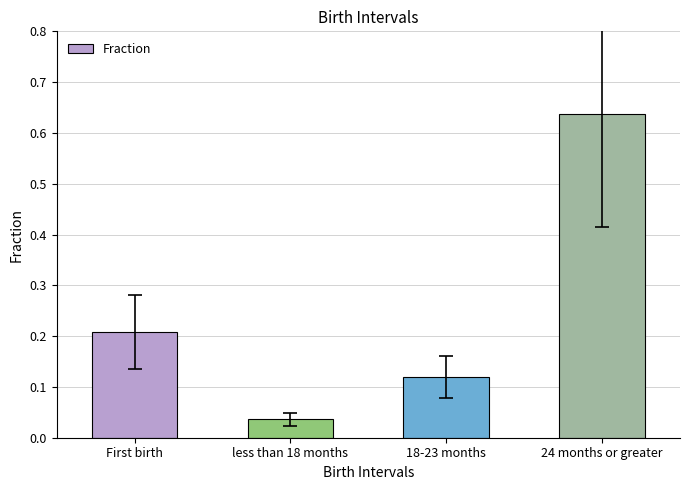

List the labels in order of value, smallest first.

less than 18 months, 18-23 months, First birth, 24 months or greater